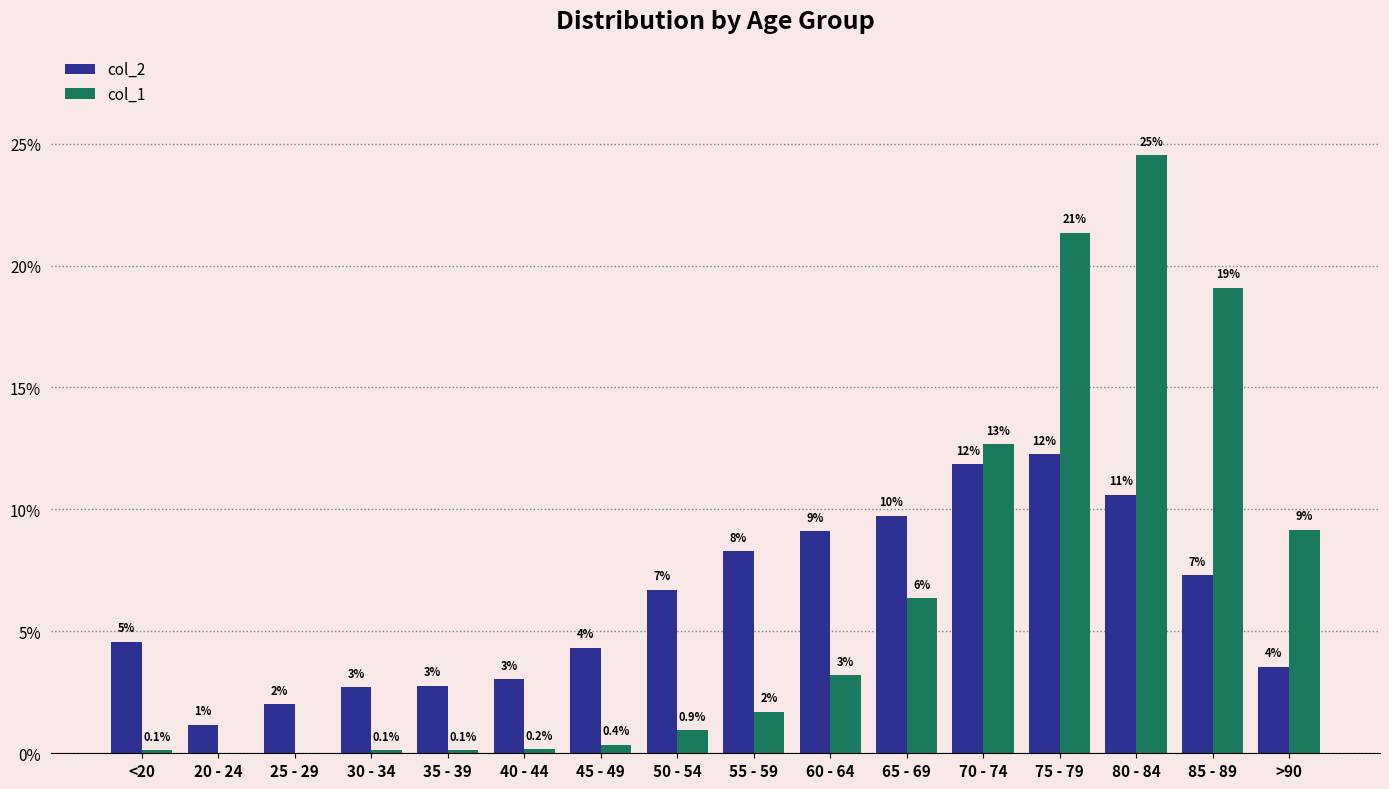

Is the value of col_2 at 60 - 64 greater than the value of col_1 at 75 - 79?

No